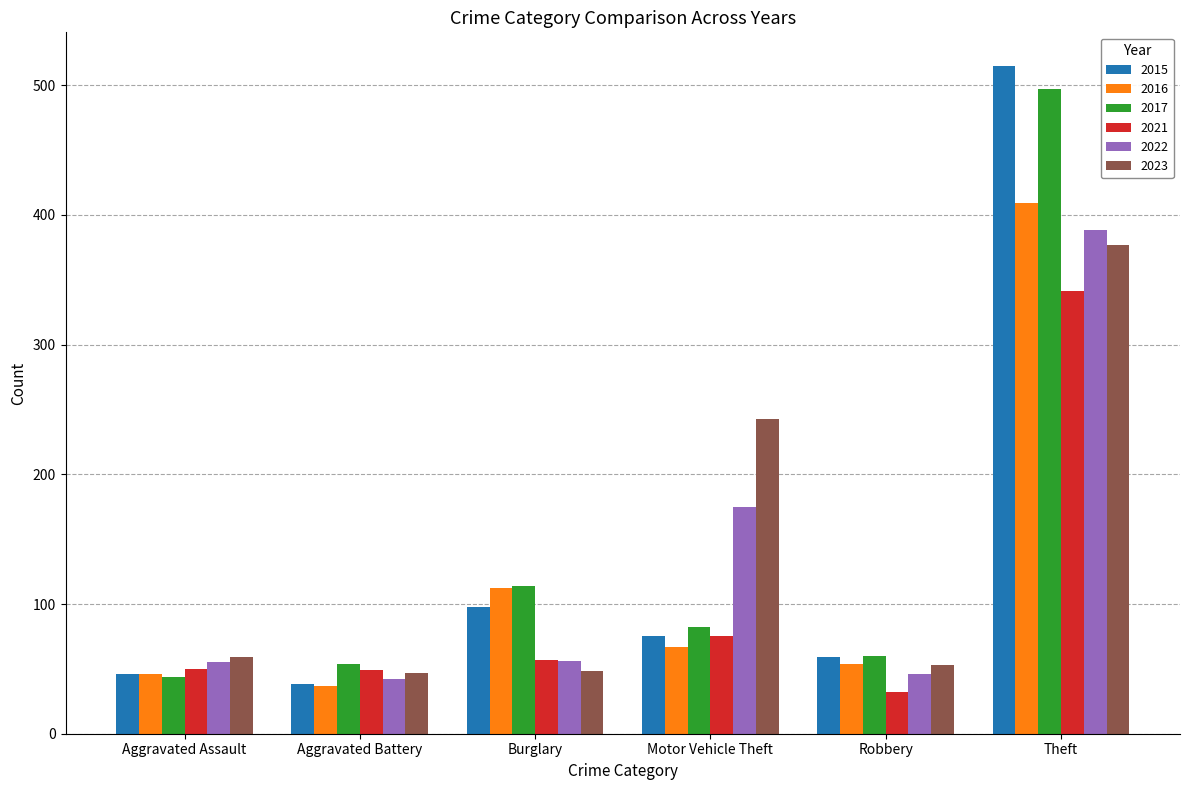

Is it true that 2022 equals 56 at Burglary?

True